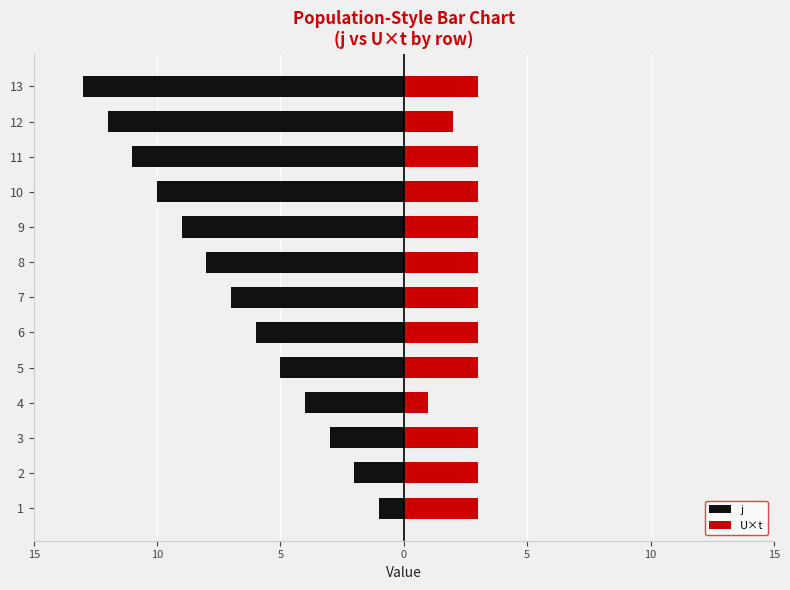

What is the difference between the maximum and minimum values in the U×t series?

2